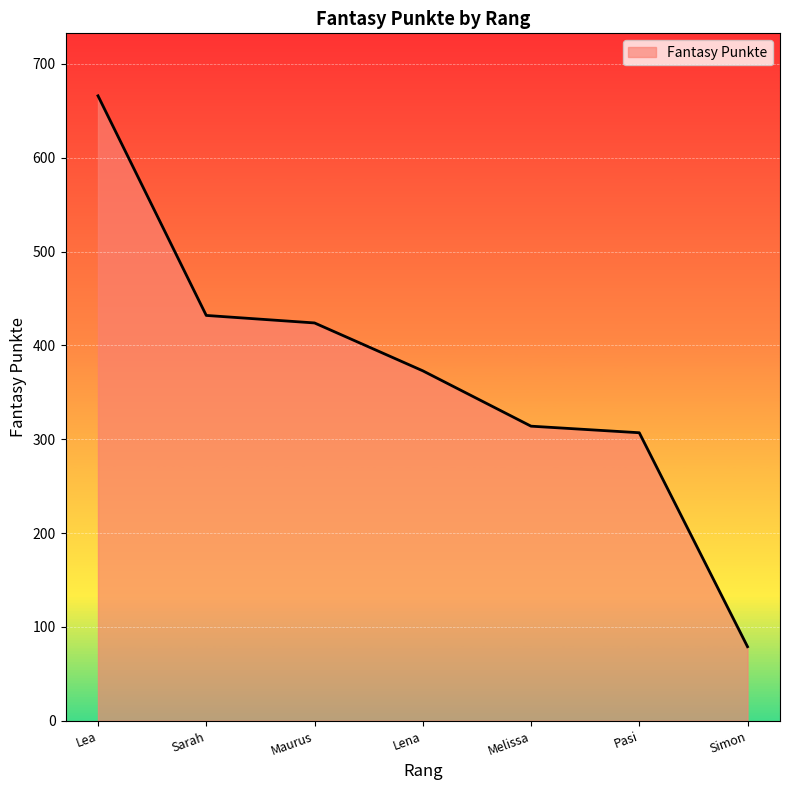

How many series are shown in this chart?

1